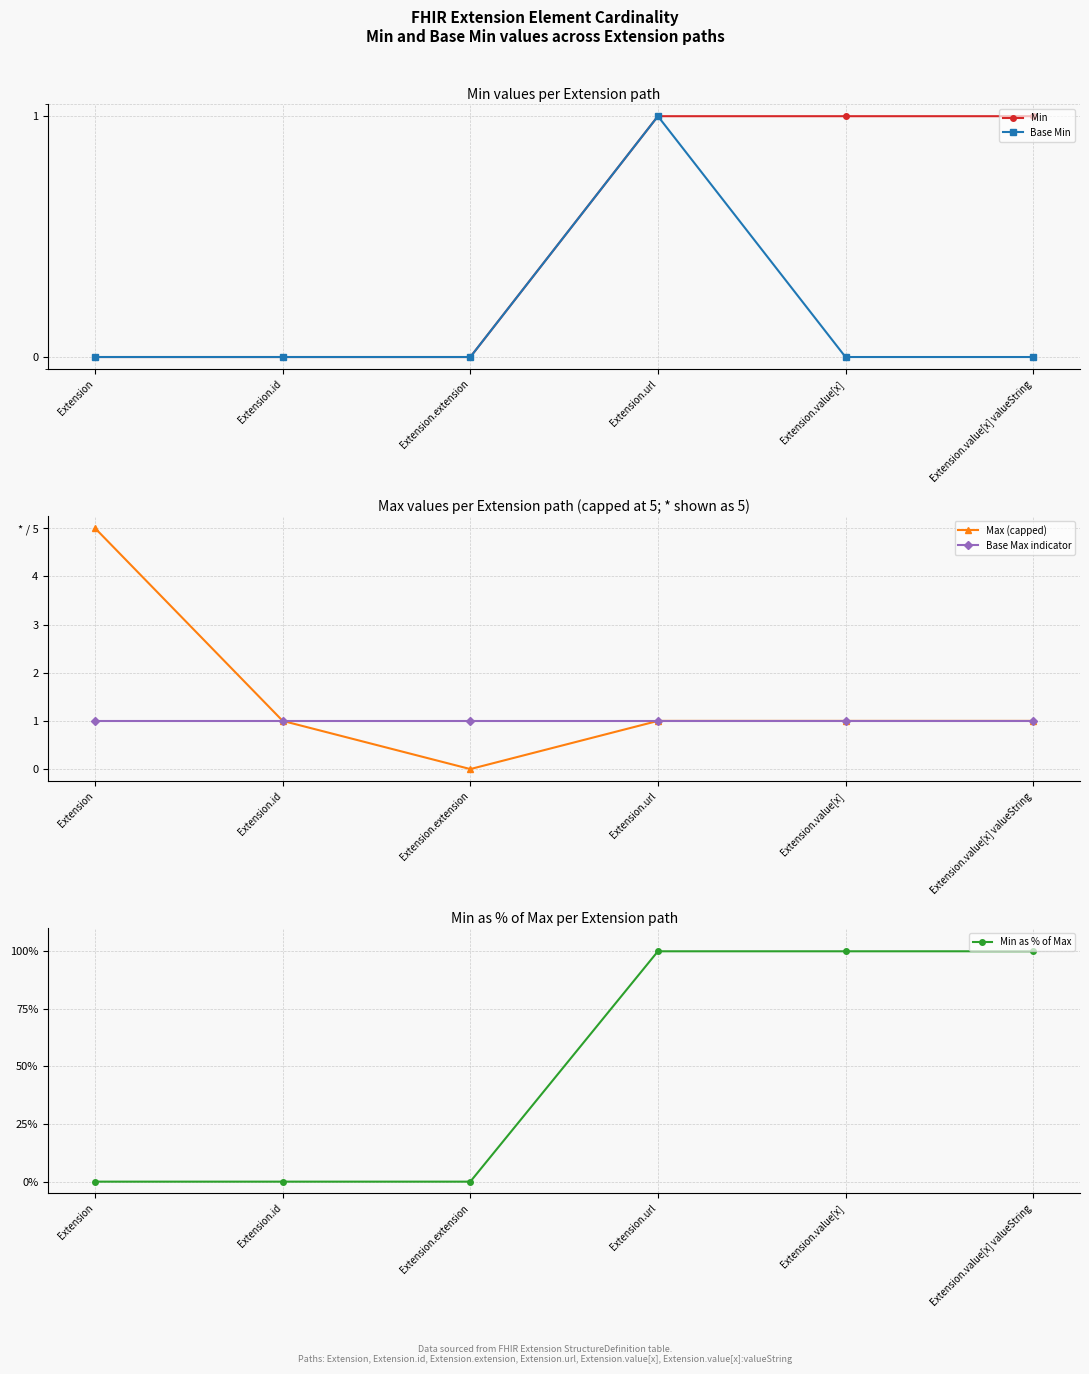

True or false: Min has a value of 0 at Extension.

True